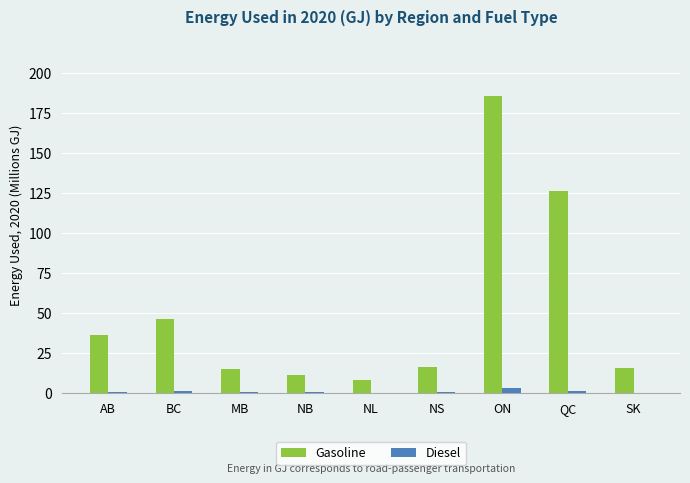

Are the bars grouped side by side (vs. stacked)?

Yes